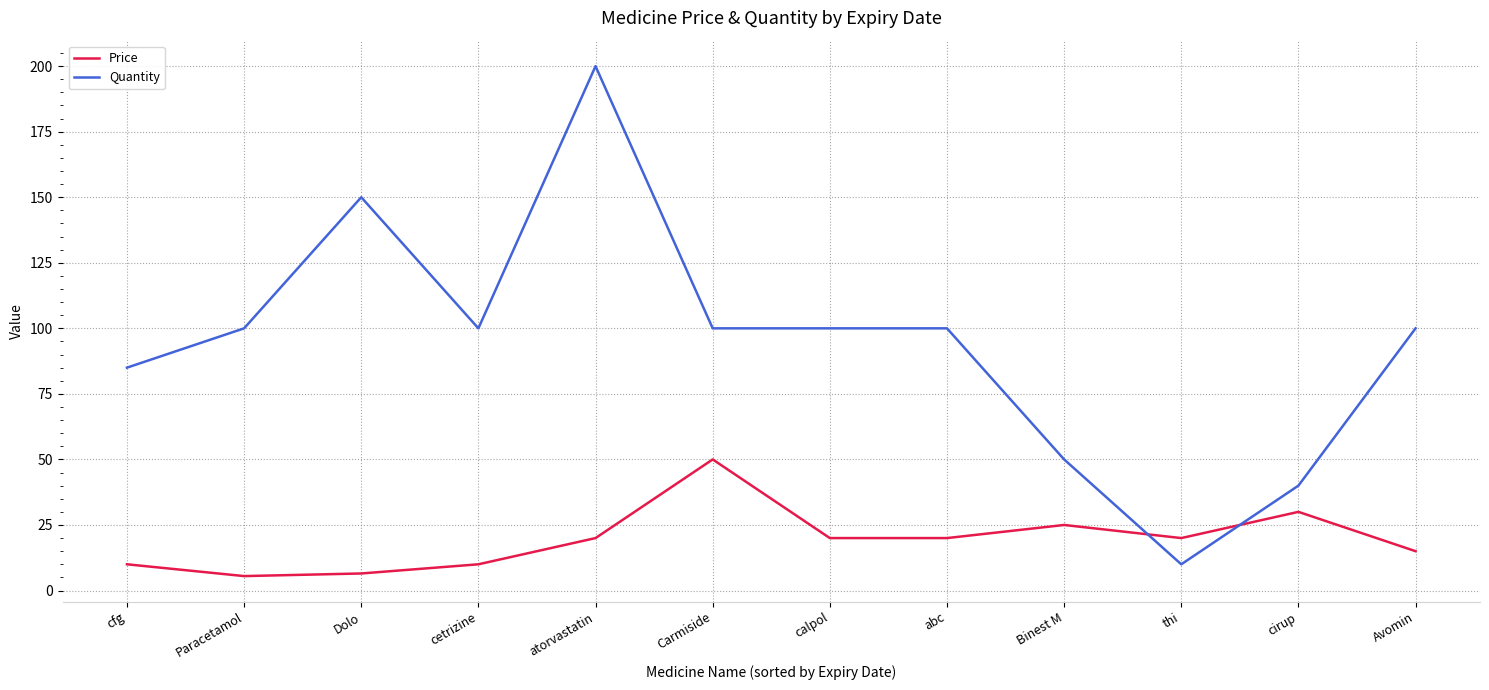

Which series has the widest spread of values?

Quantity